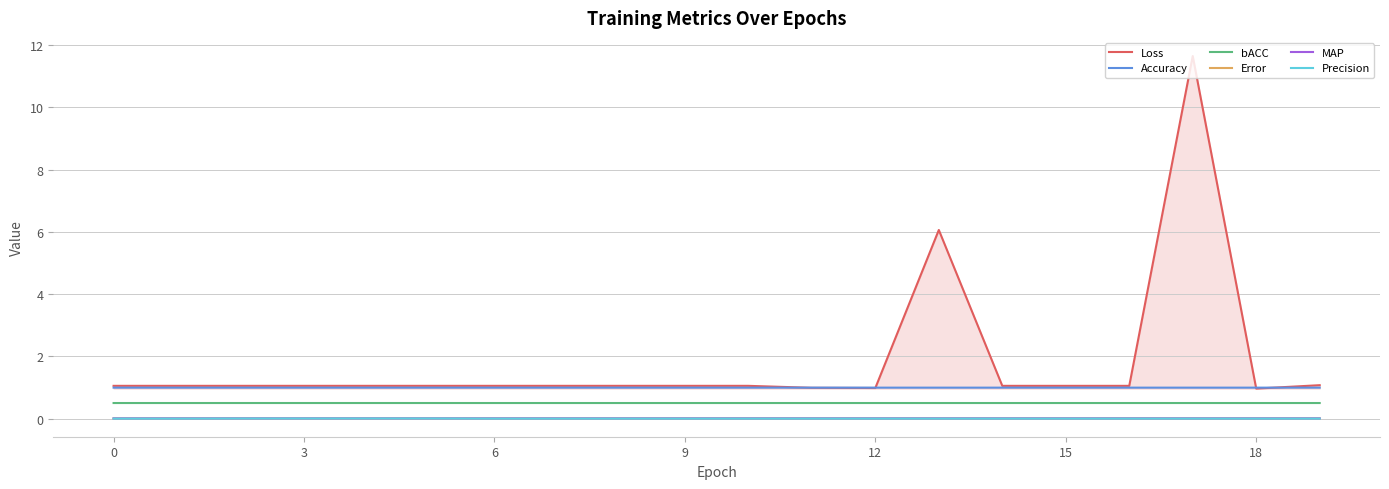

What is the sum of all Loss values?

36.4